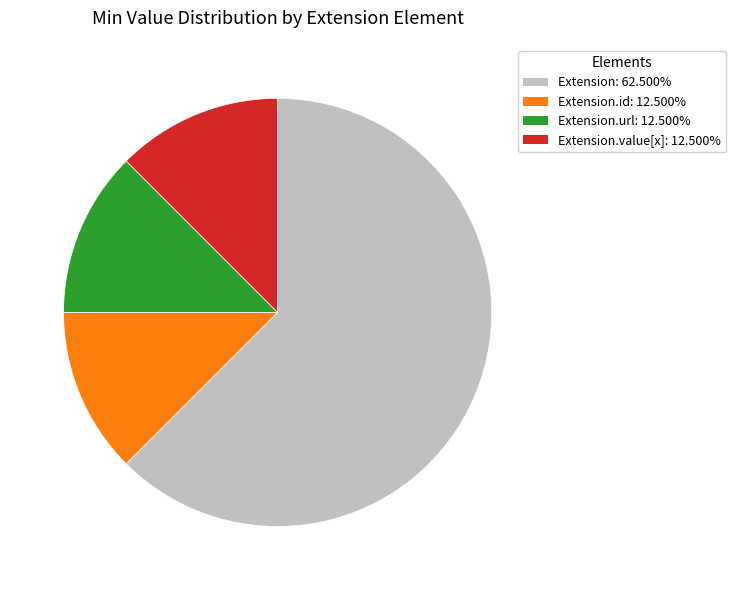

Is there a majority slice in this chart?

Yes